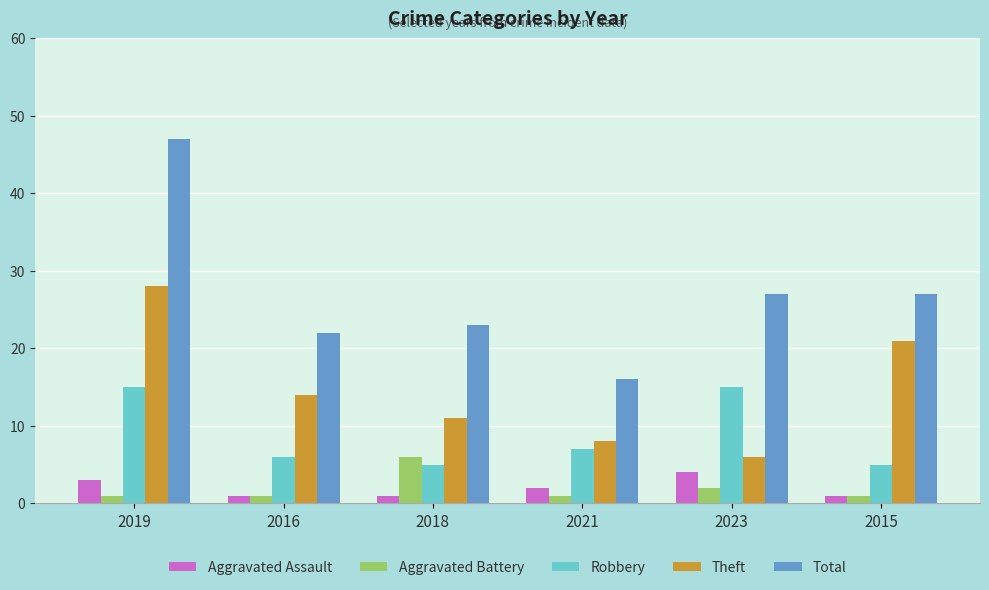

Which series has the widest spread of values?

Total